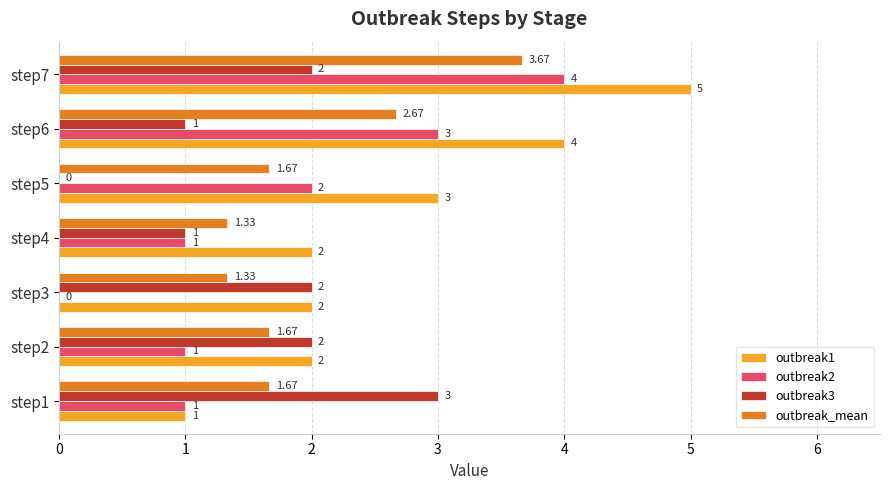

Which series has the largest total across all categories?

outbreak1